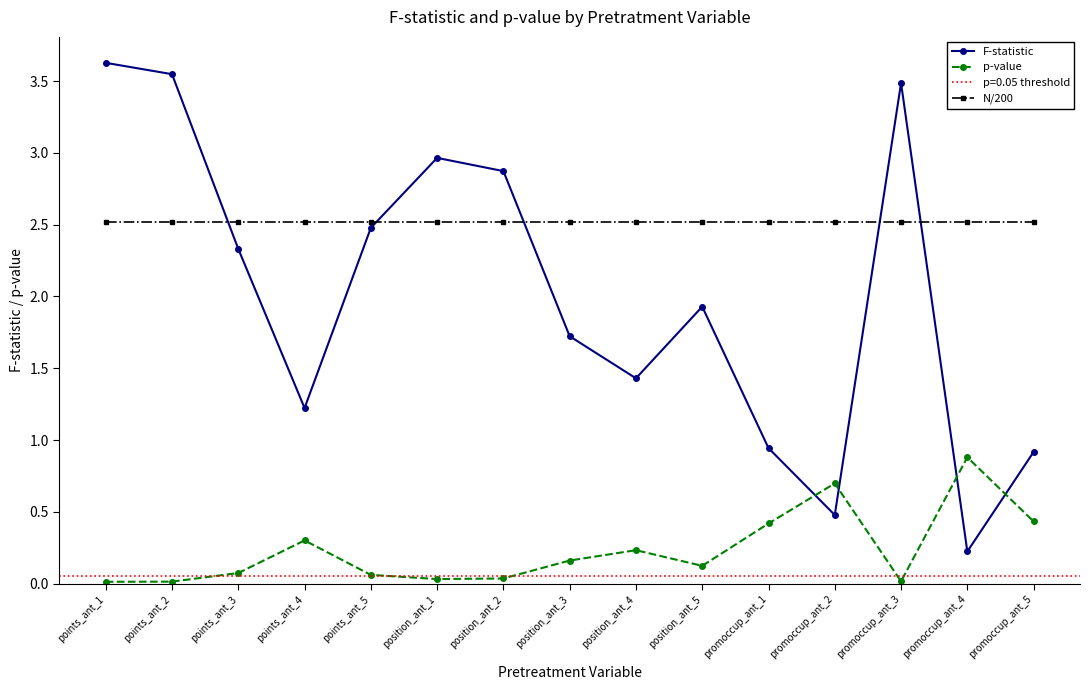

True or false: N/200 and p-value cross at least once.

False